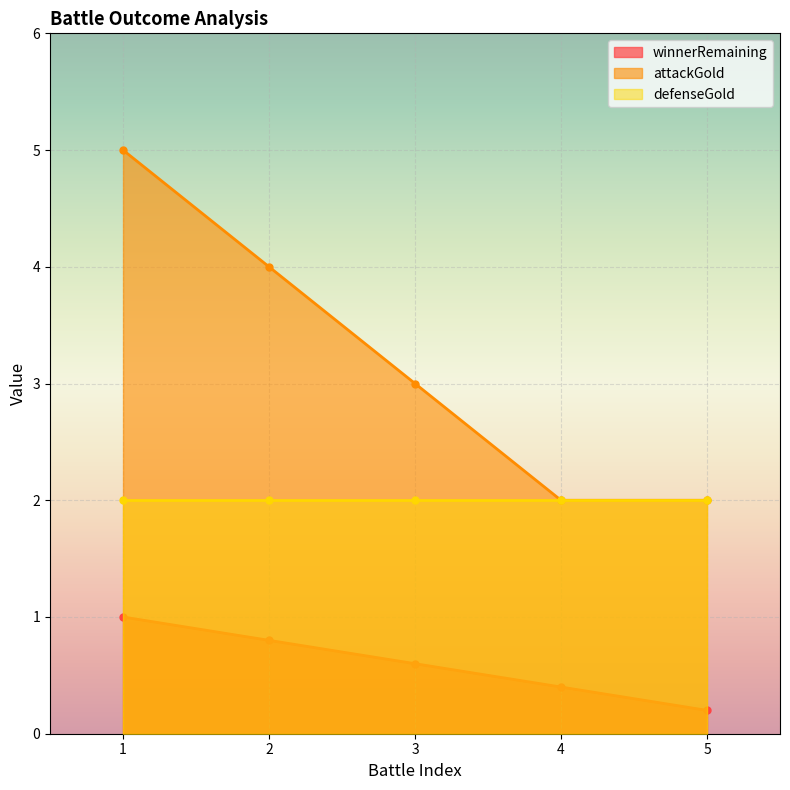

Which category has the highest value in the attackGold series?

1